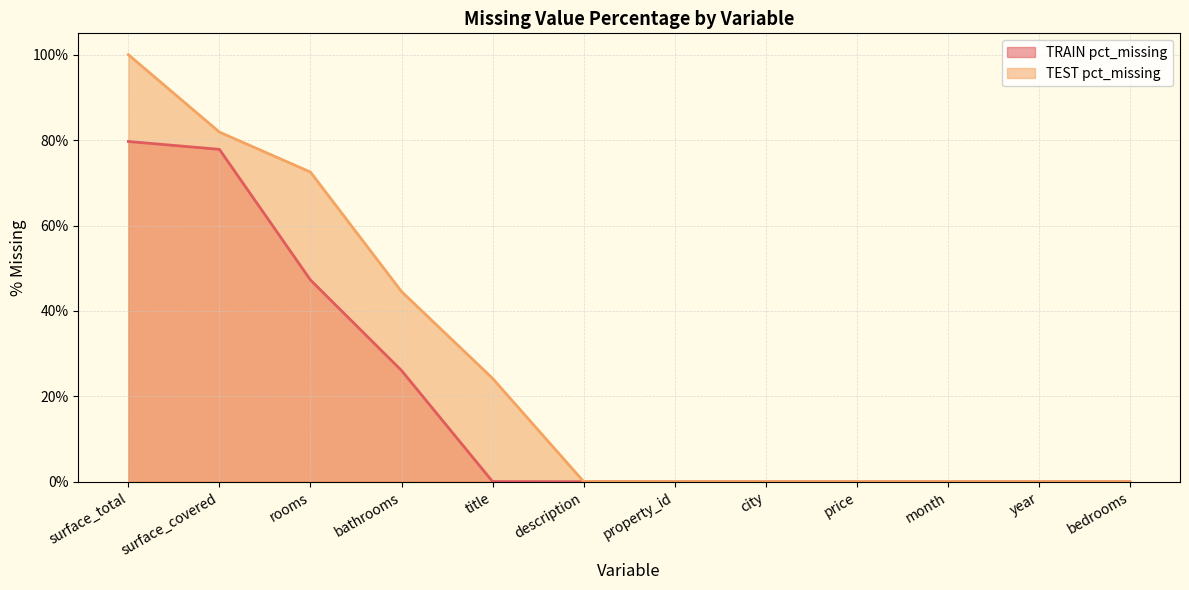

How many positive values does the TRAIN pct_missing series have?

6